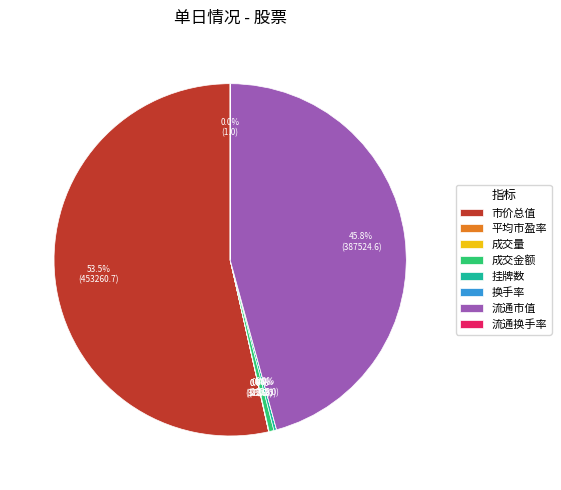

The 成交金额 slice represents 0% of the pie. True or false?

True